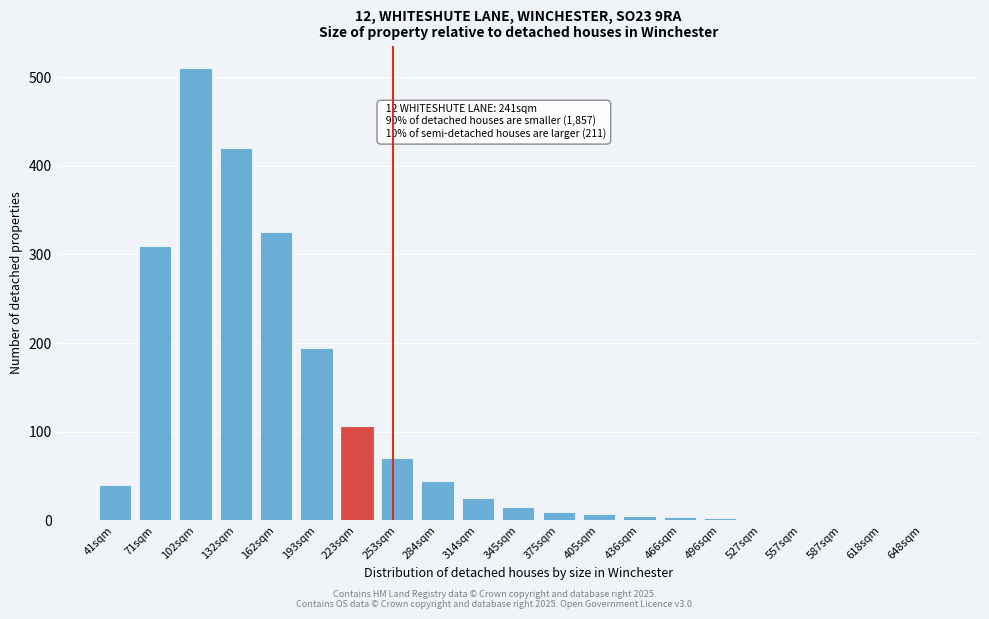

True or false: the data shows 420 at 132sqm.

True